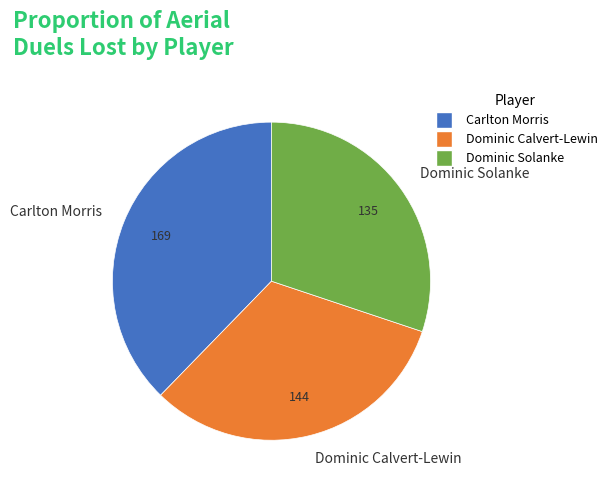

Does Dominic Solanke account for over 50% of the chart?

No